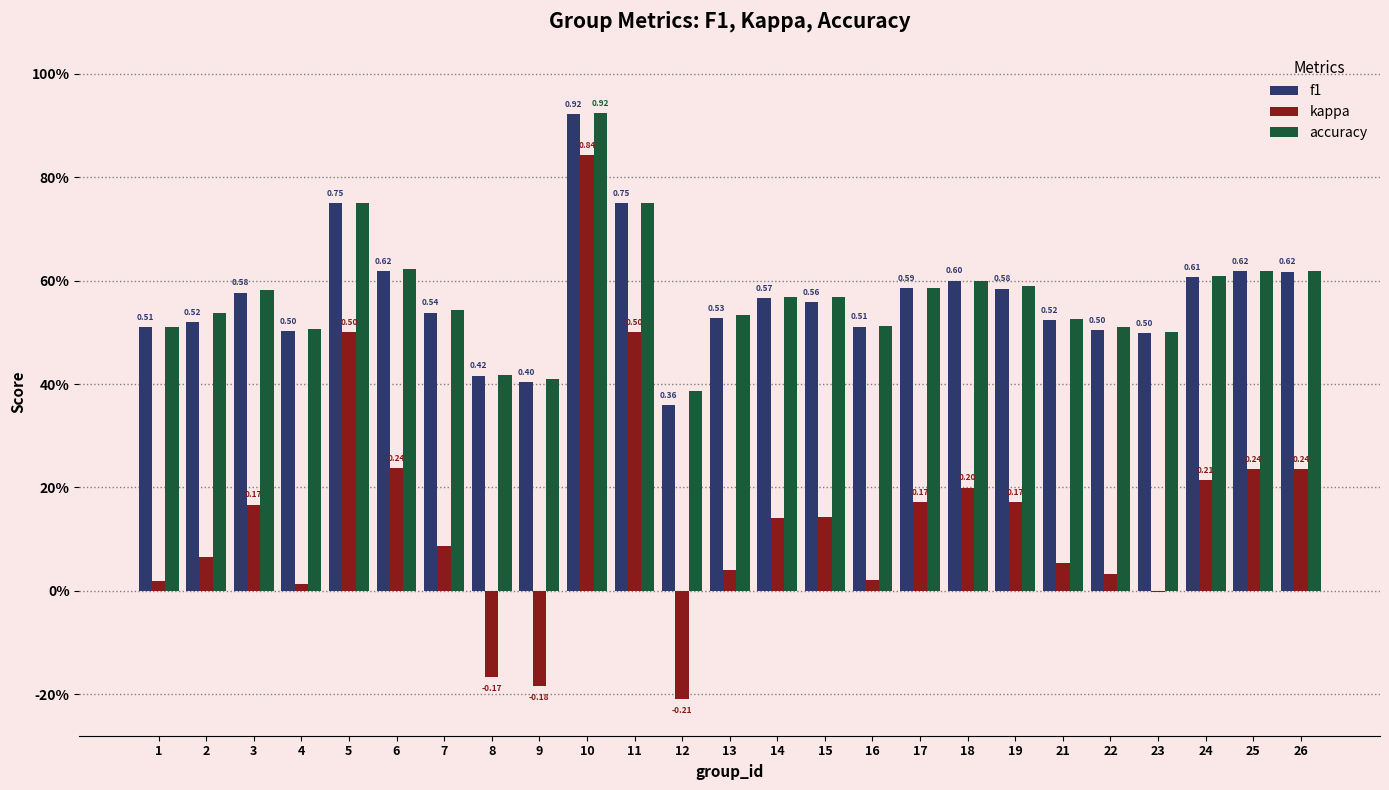

Which series changed the most between 4 and 14?

kappa